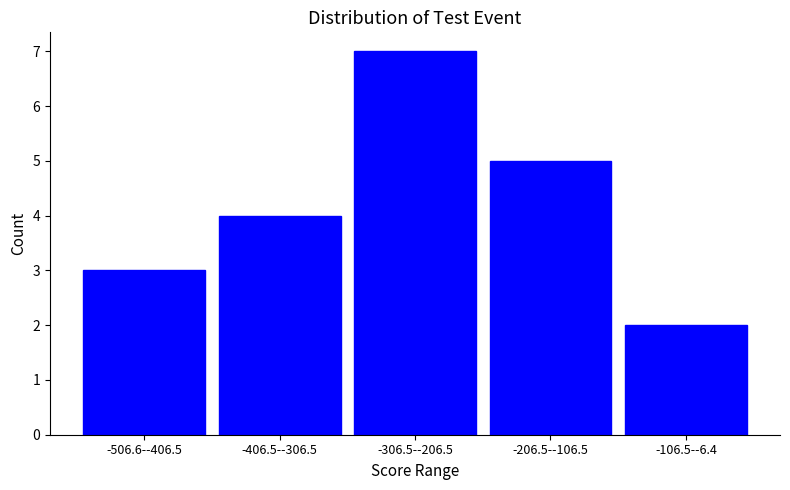

Reading right to left, transcribe all the data shown in this chart.

2	5	7	4	3